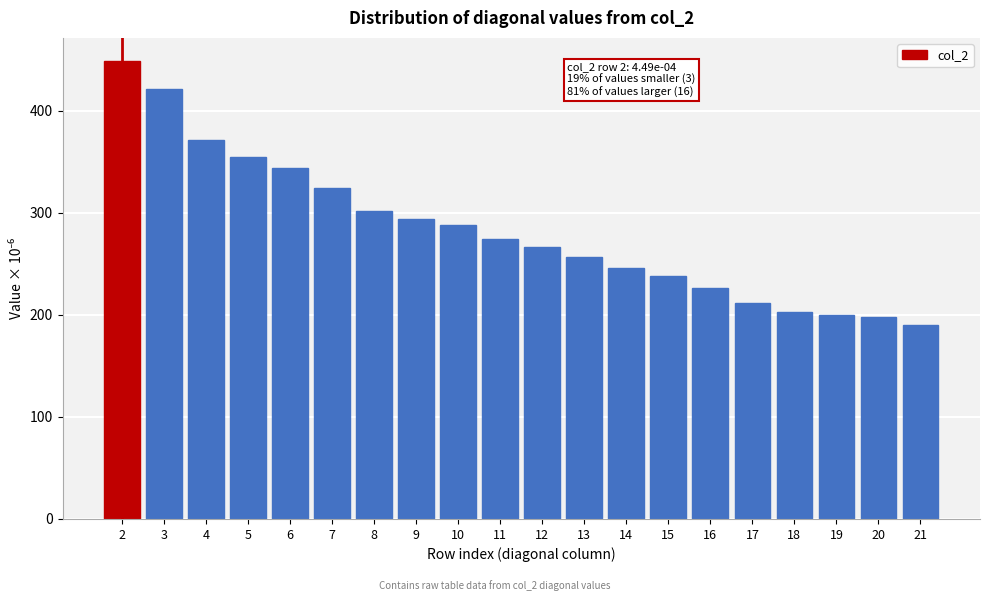

Reading right to left, extract all data points from this chart.

190.2	198.0	200.1	203.1	211.9	226.6	237.5	245.8	256.8	266.0	274.3	287.4	294.1	302.1	324.2	343.3	354.0	371.2	420.9	448.7